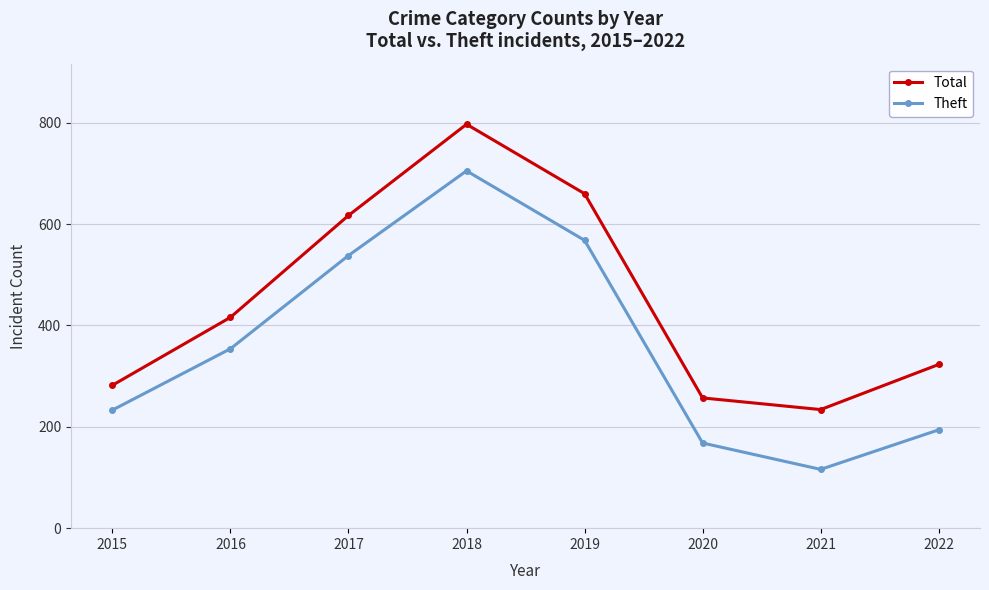

How many lines are shown in the chart?

2